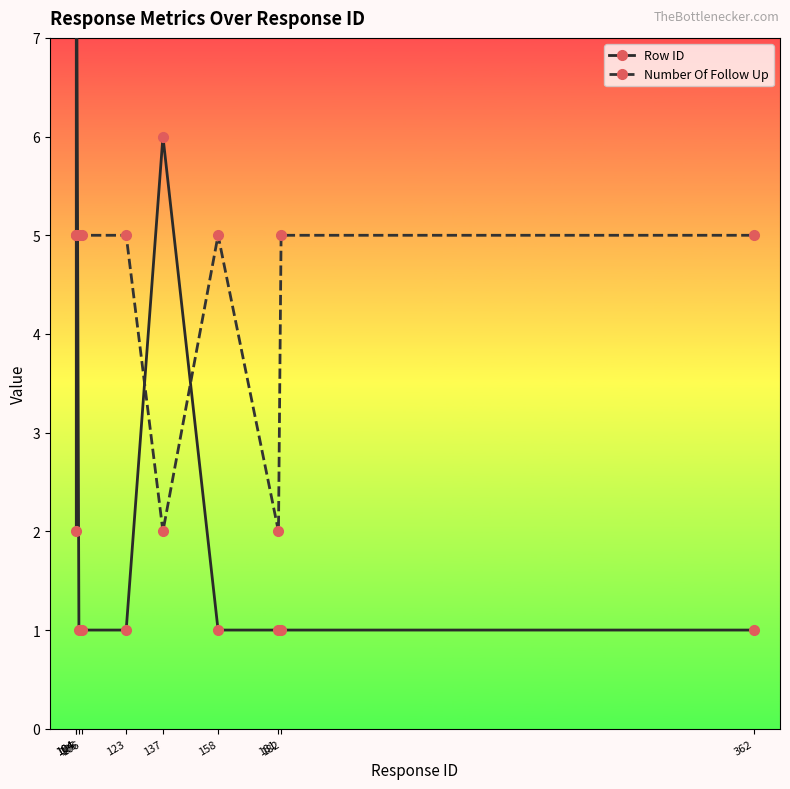

Which series ends up on top after the final intersection of Row ID and Number Of Follow Up?

Number Of Follow Up